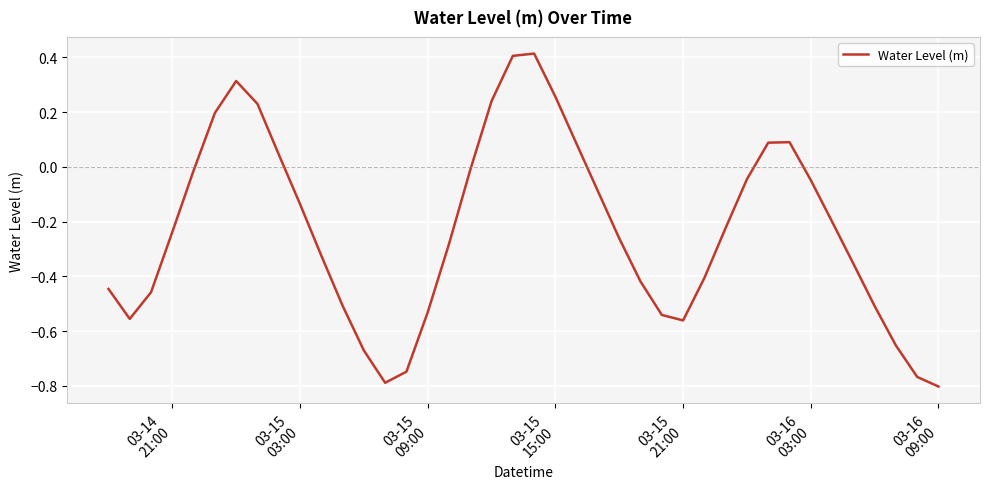

What is the difference between the maximum and minimum values?

1.2